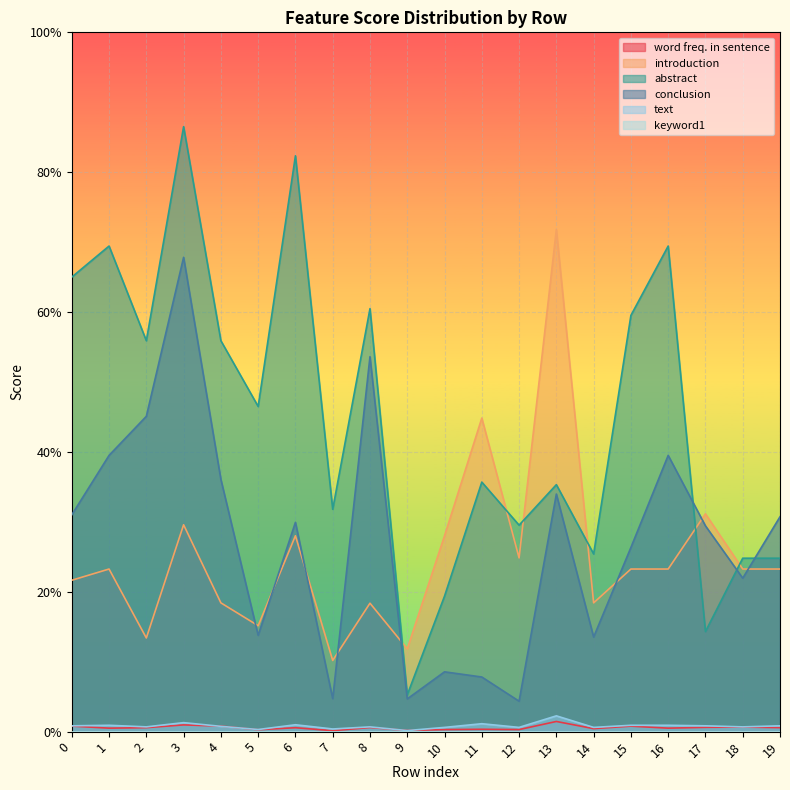

At 19, list the series in order from smallest to largest.

word freq. in sentence, text, introduction, abstract, conclusion